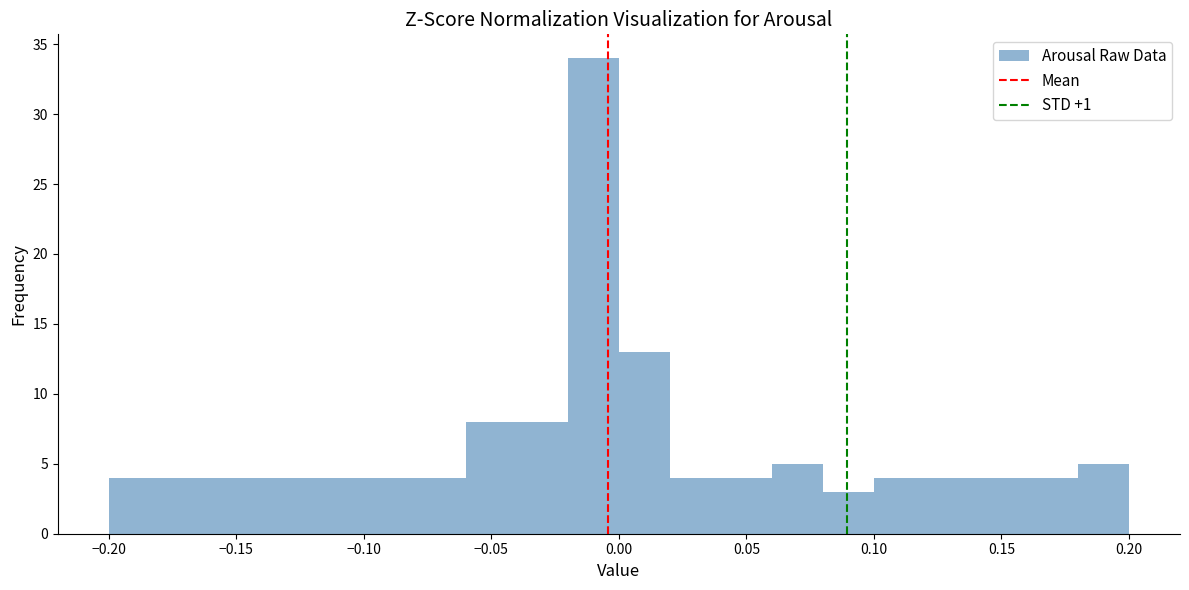

Which range on the x-axis has the tallest bar?

-0.02 to 0.00